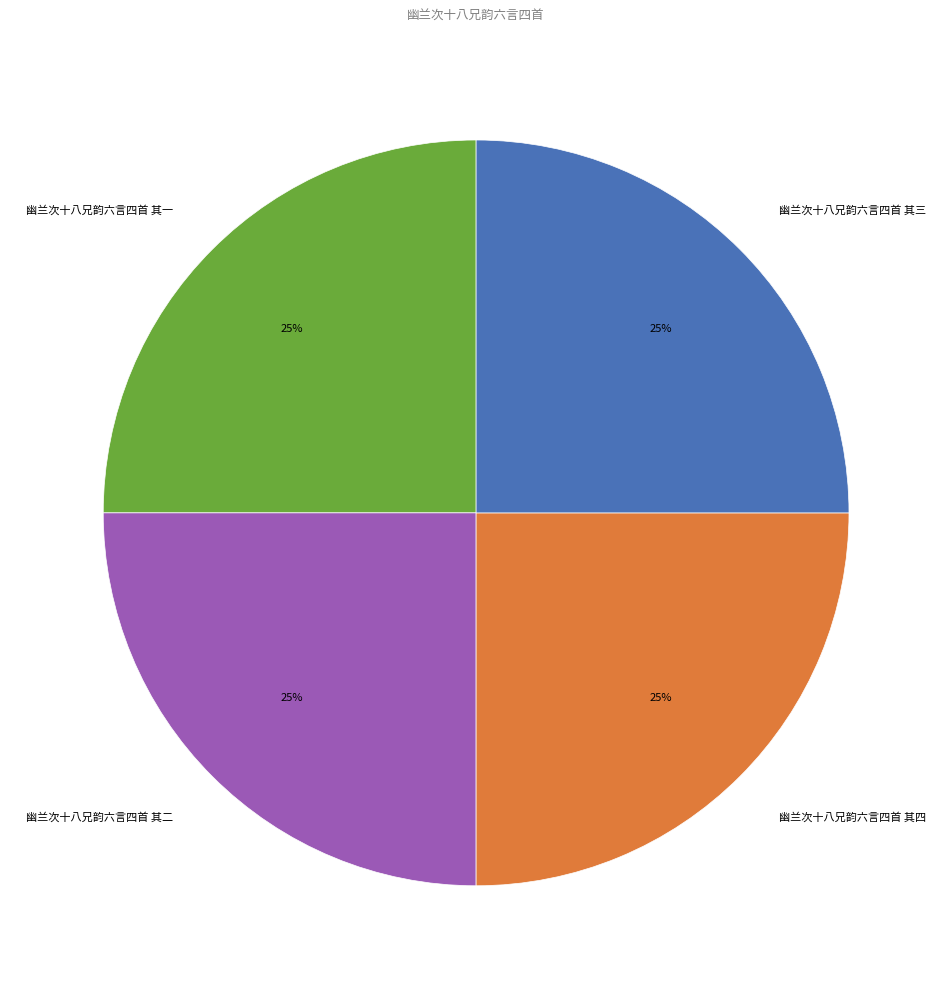

Does 幽兰次十八兄韵六言四首 其二 represent more than half of the total?

No